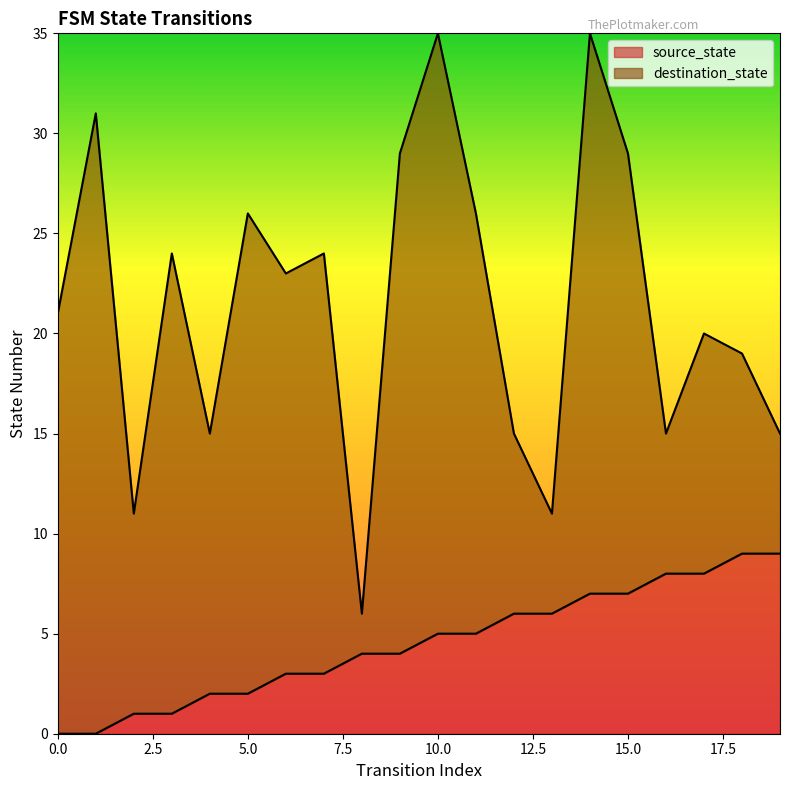

Reading right to left, extract all data points from this chart.

19=9	18=9	17=8	16=8	15=7	14=7	13=6	12=6	11=5	10=5	9=4	8=4	7=3	6=3	5=2	4=2	3=1	2=1	1=0	0=0